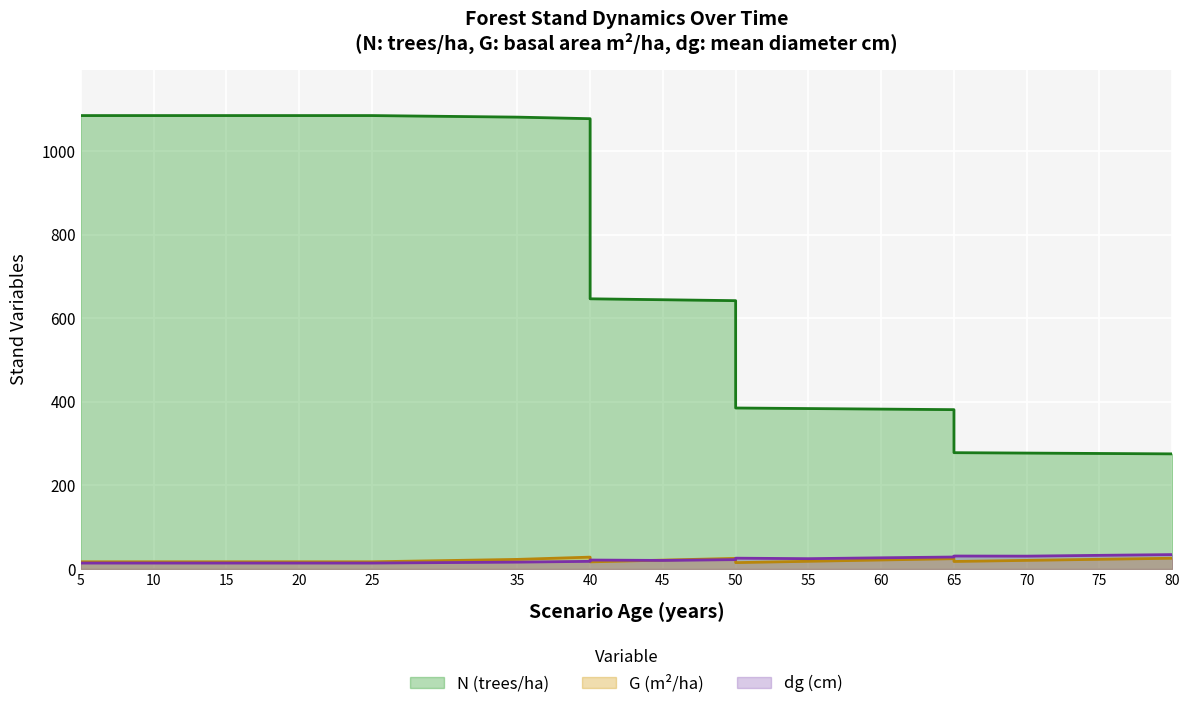

Where does the G series first go above 18?

35